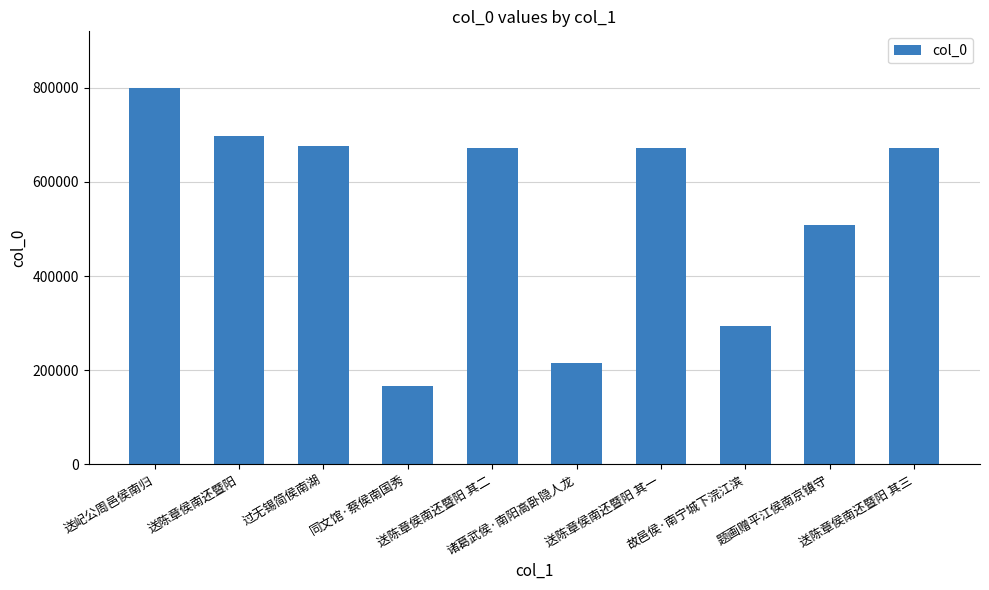

Which category has the highest value across all series?

送屺公周邑侯南归